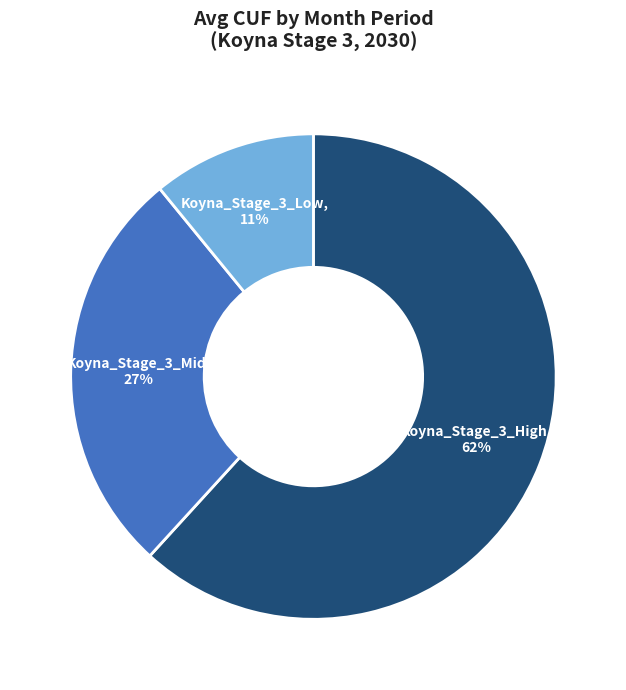

To the nearest percent, what is the difference between the largest and smallest slice percentages?

51%